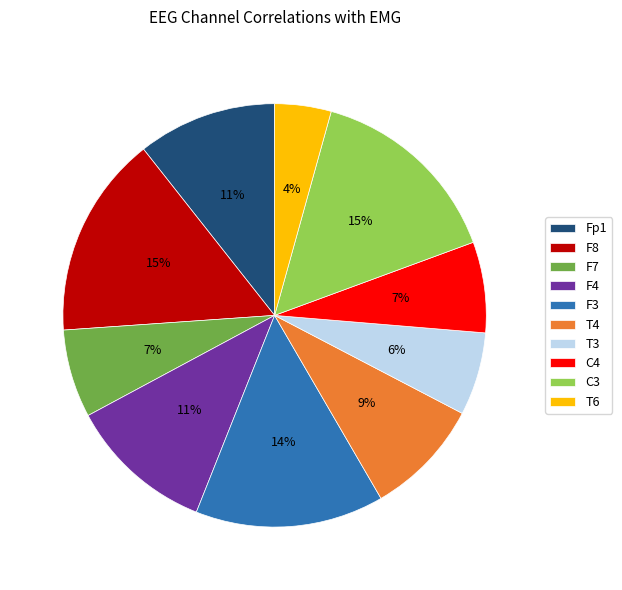

To the nearest percent, what is the difference between the F3 and C3 slice percentages?

1%